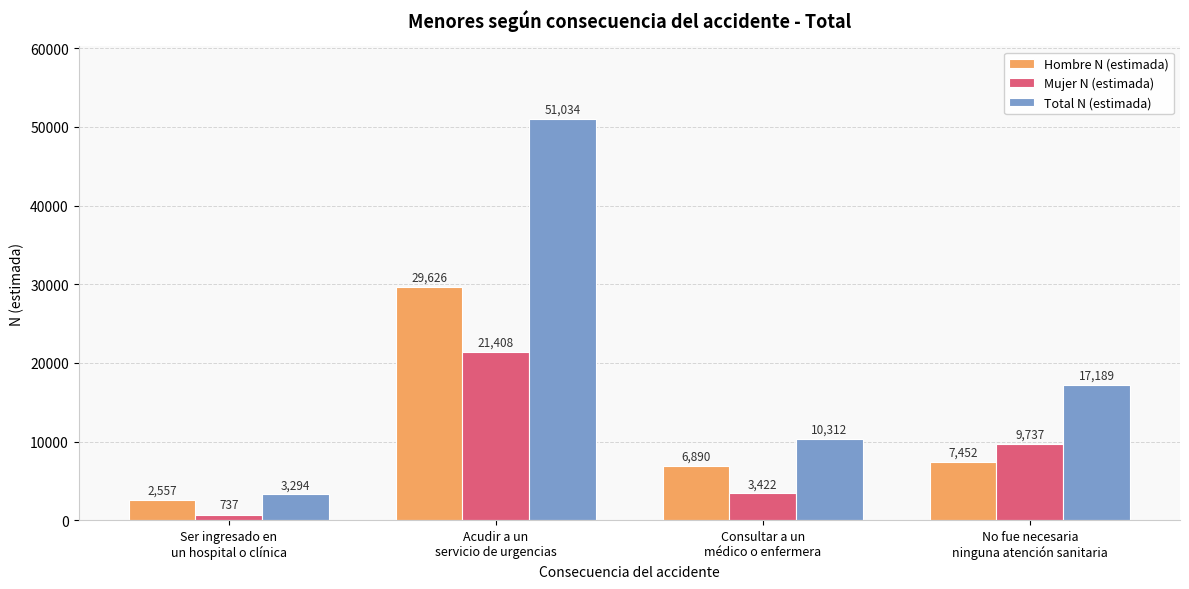

Which series has the widest spread of values?

Total N (estimada)